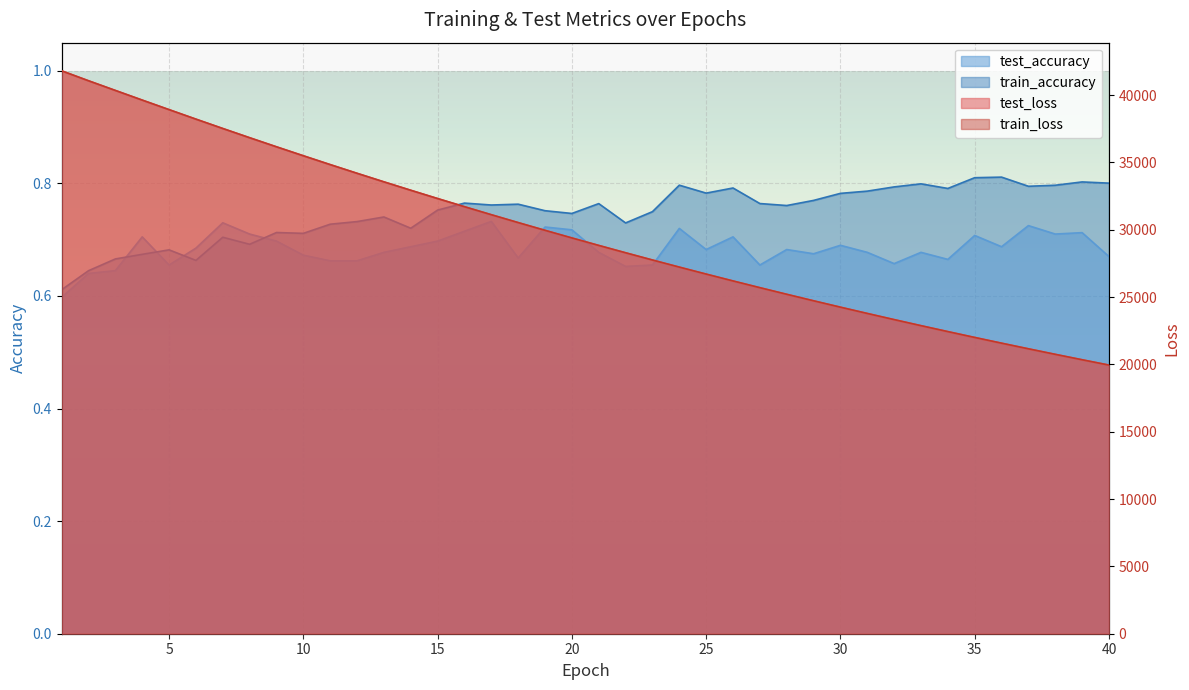

True or false: train_loss and train_accuracy intersect in this chart.

False